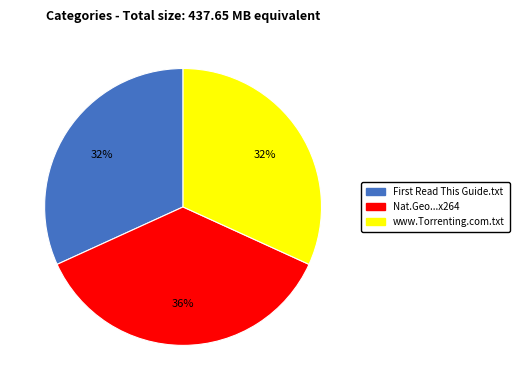

Is there any slice that represents more than half of the pie?

No